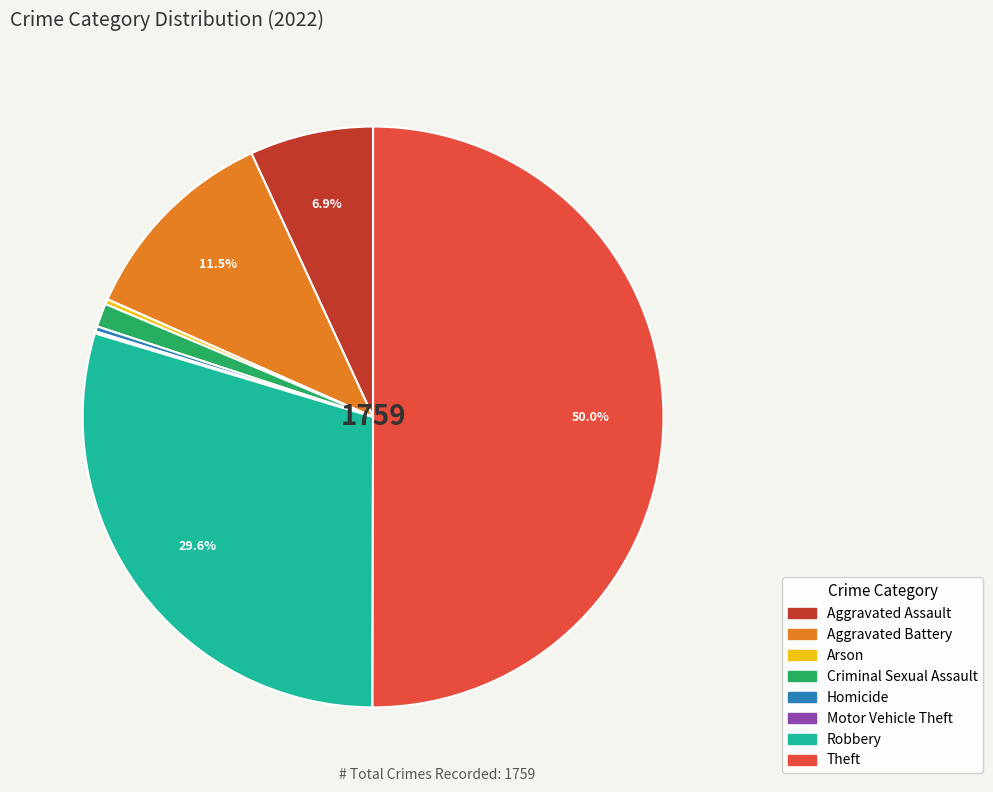

Which category accounts for the majority?

Theft